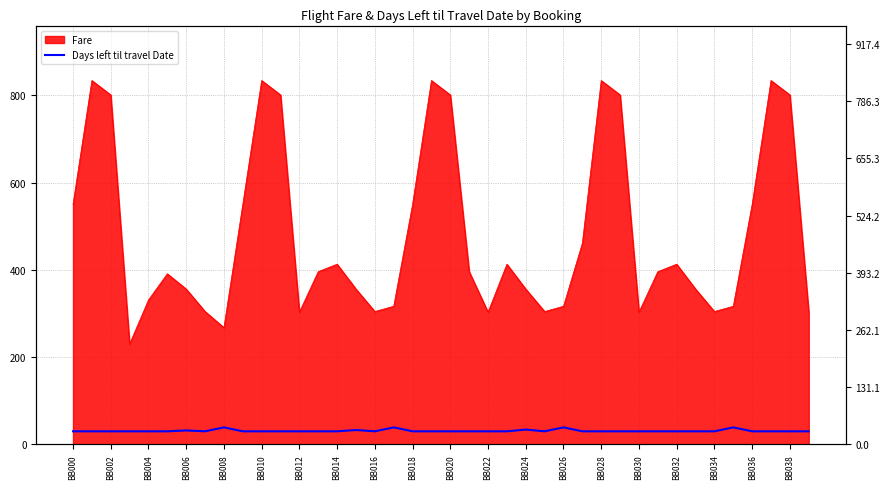

Reading left to right, what are all the values shown in this chart?

30	30	30	30	30	30	32	30	39	30	30	30	30	30	30	33	30	39	30	30	30	30	30	30	34	30	39	30	30	30	30	30	30	30	30	39	30	30	30	30